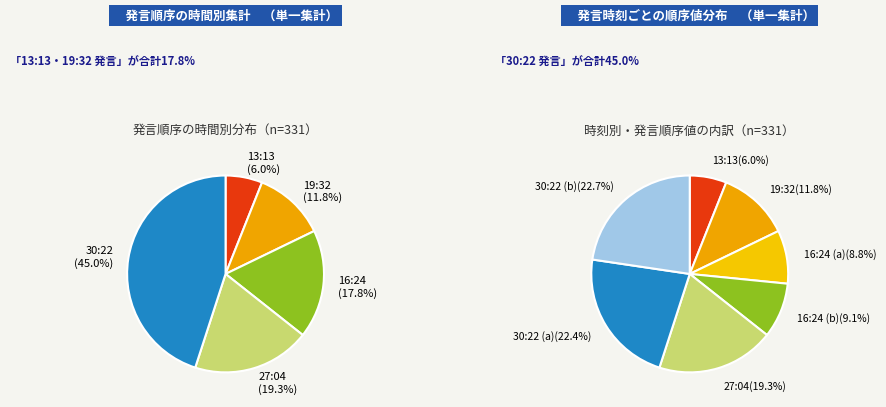

How many segments does this pie chart have?

7